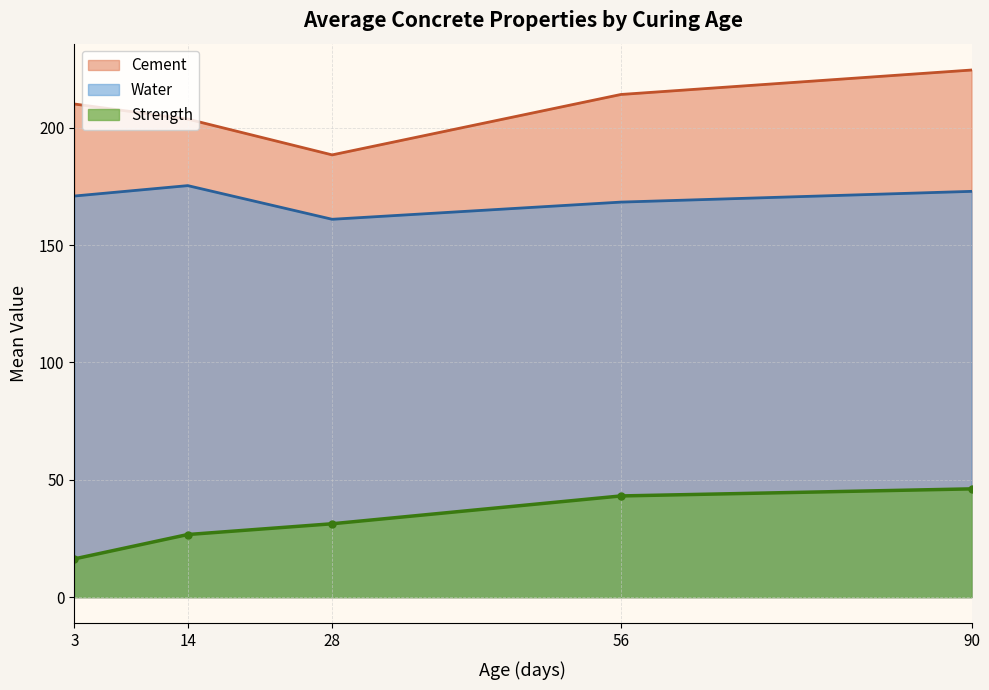

True or false: Water and Strength intersect in this chart.

False